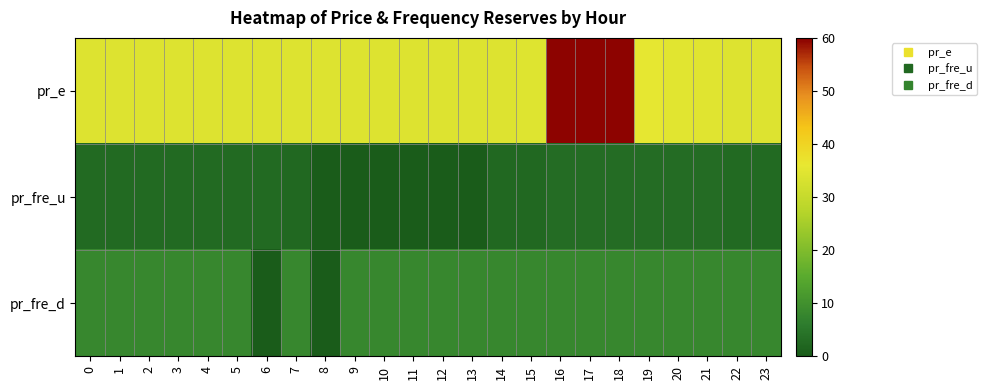

Between 7 and 19, which is larger?

19